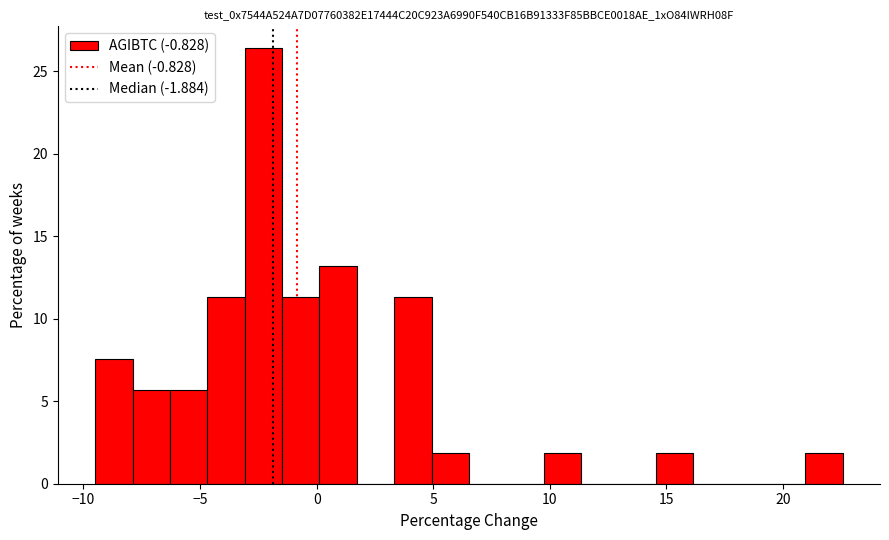

Read against the x-axis, roughly where is the centre of the tallest bar?

-2.5